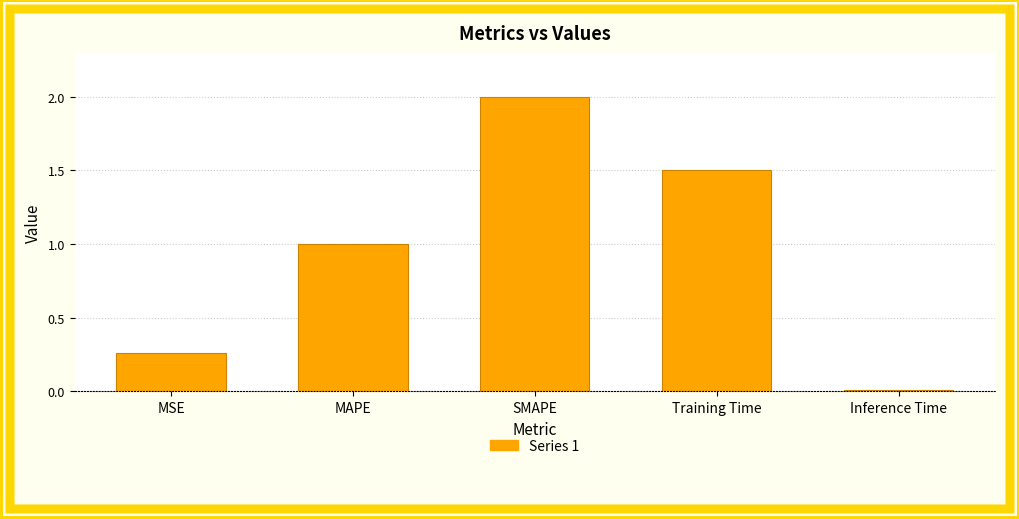

What is the label of the 3rd bar from the left?

SMAPE